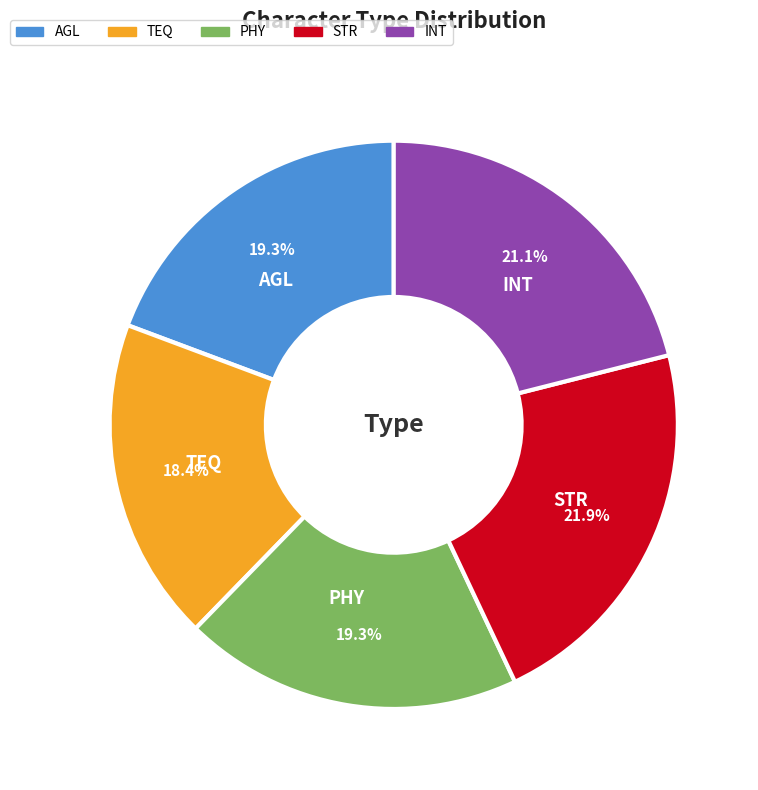

Which slice is the smallest?

TEQ